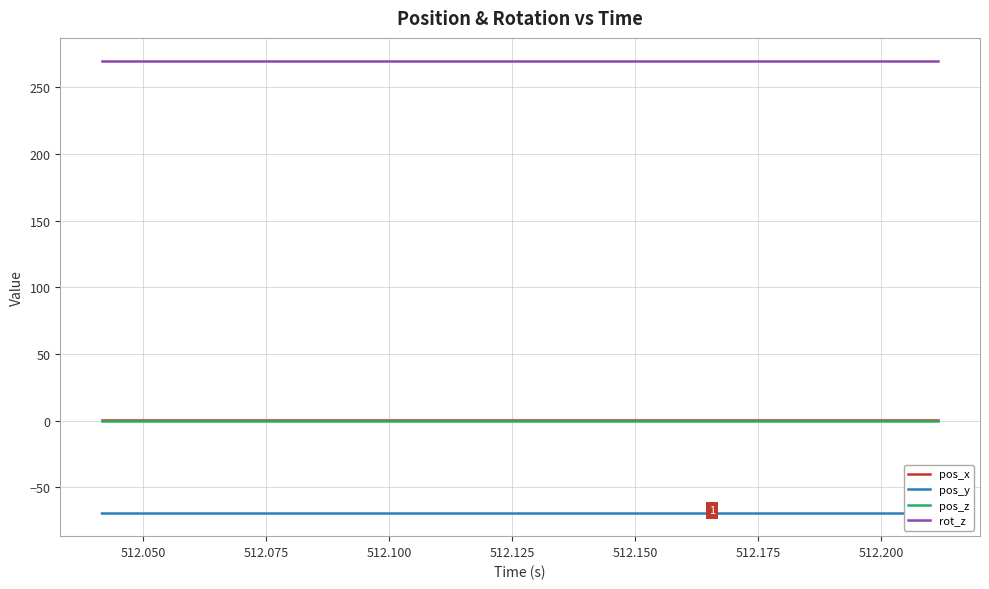

At how many categories does at least one series exceed 36?

20